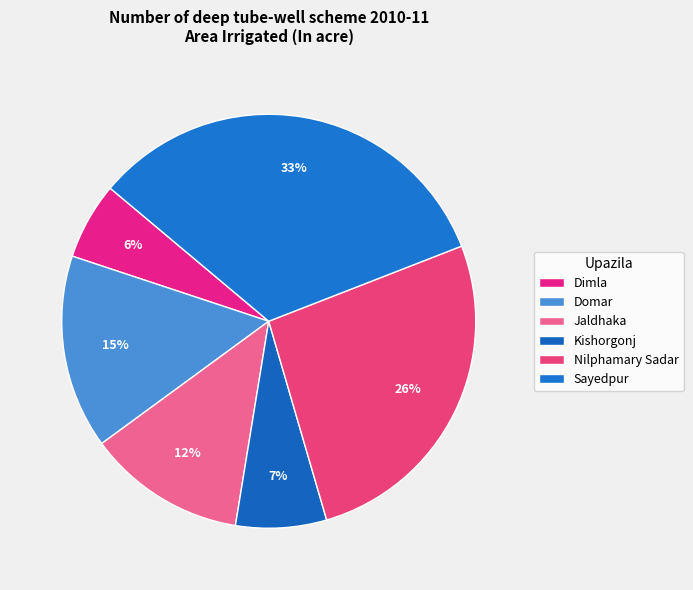

What is the ratio of the value at Kishorgonj to the value at Sayedpur?

0.2